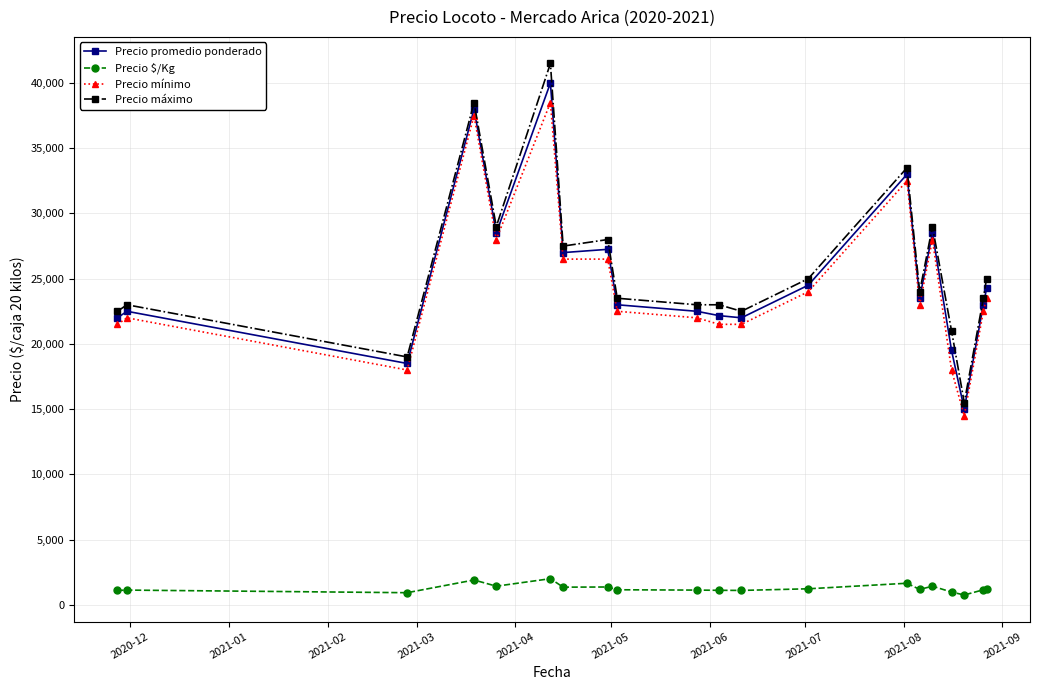

True or false: Precio promedio ponderado has more than 1 interior local peaks.

True